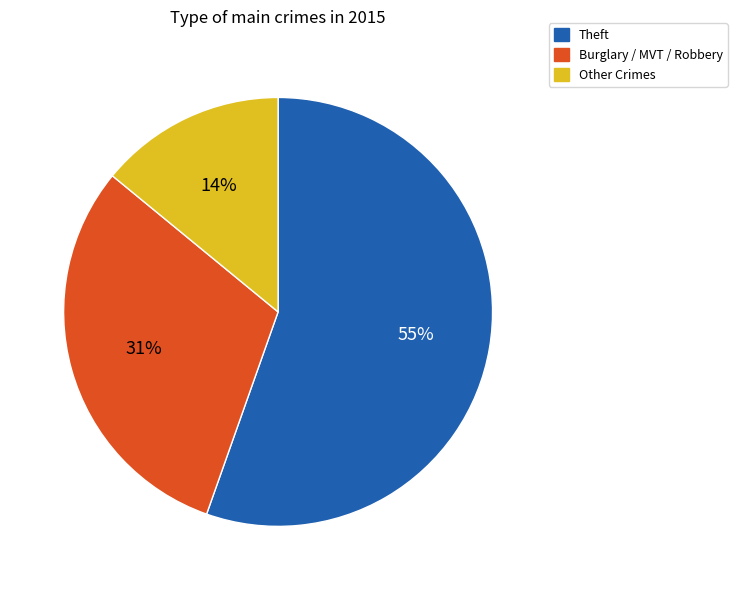

To the nearest percent, what is the difference between the largest and smallest slice percentages?

41%